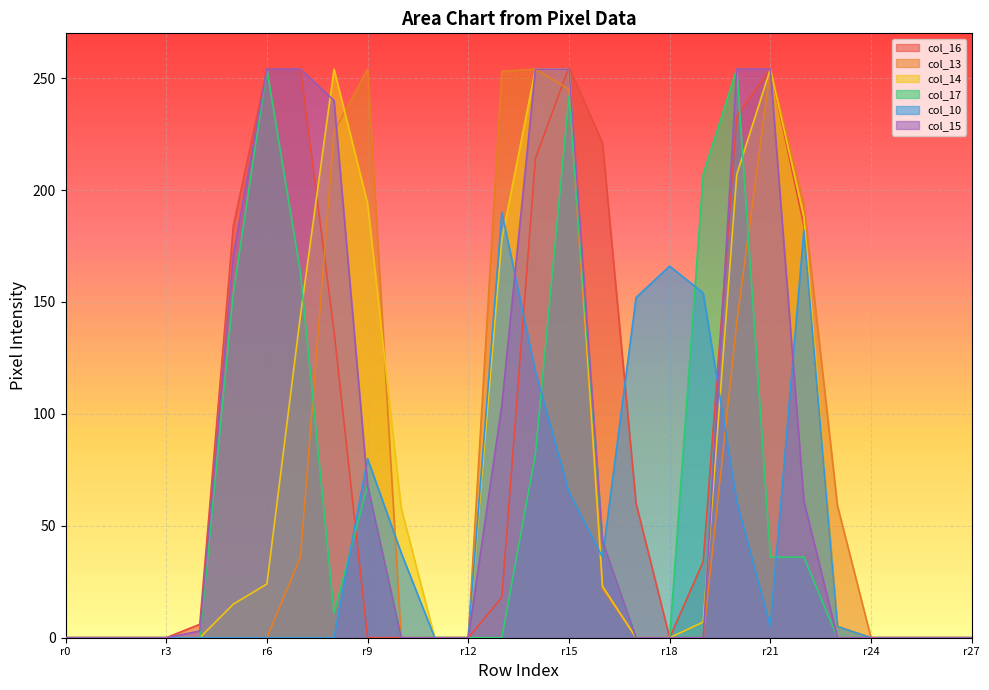

Does the chart display data point markers on the line(s)?

No